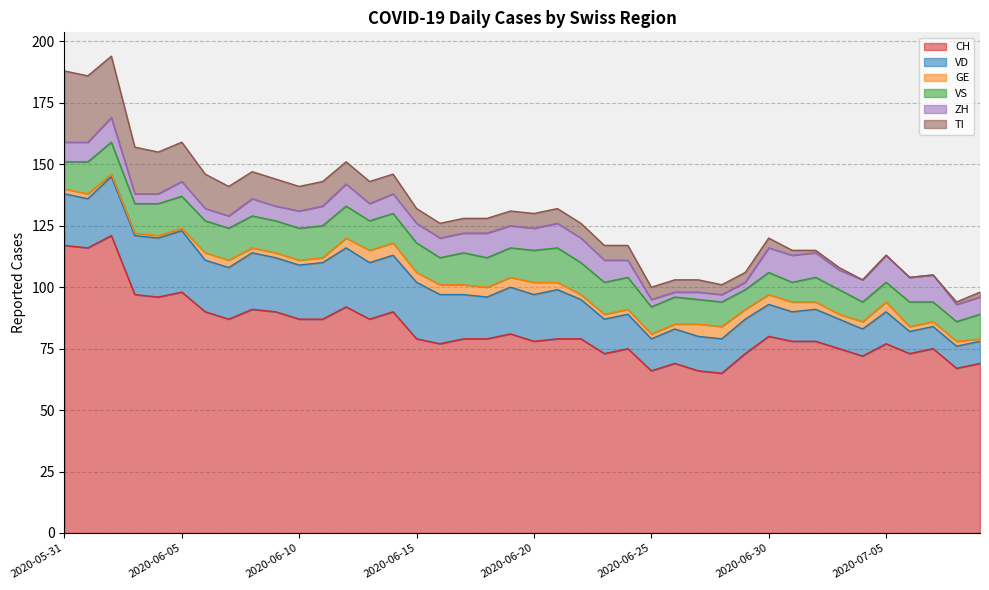

How many lines are shown in the chart?

6